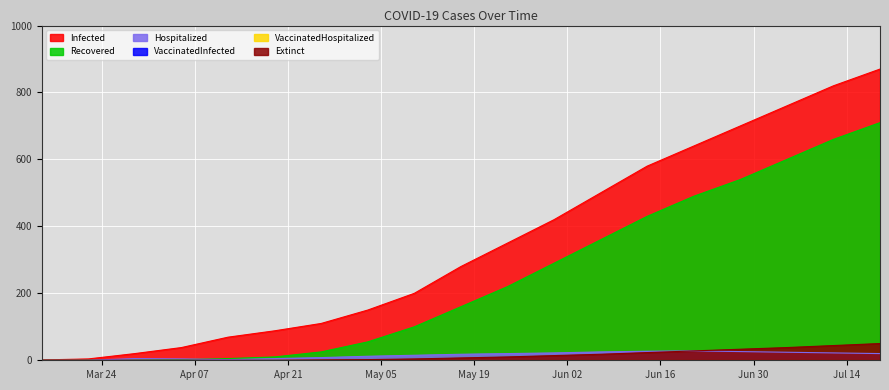

Does the chart display data point markers on the line(s)?

No